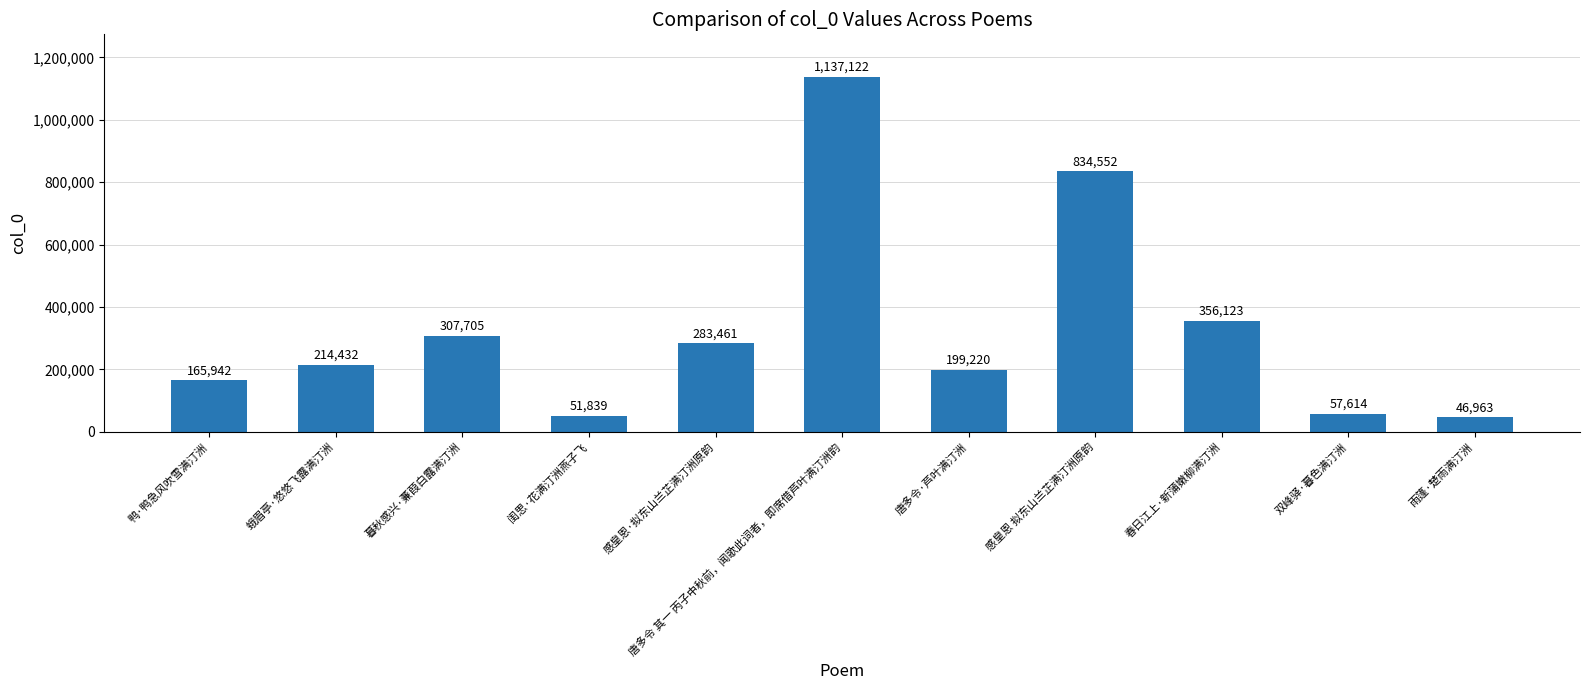

List the labels in order of value, smallest first.

雨篷·楚雨满汀洲, 闺思·花满汀洲燕子飞, 双峰驿·暮色满汀洲, 鸭·鸭急风吹雪满汀洲, 唐多令·芦叶满汀洲, 蛾眉亭·悠悠飞露满汀洲, 感皇恩·拟东山兰芷满汀洲原韵, 暮秋感兴·蒹葭白露满汀洲, 春日江上·新蒲嫩柳满汀洲, 感皇恩 拟东山兰芷满汀洲原韵, 唐多令 其一 丙子中秋前，闻歌此词者，即席借芦叶满汀洲韵